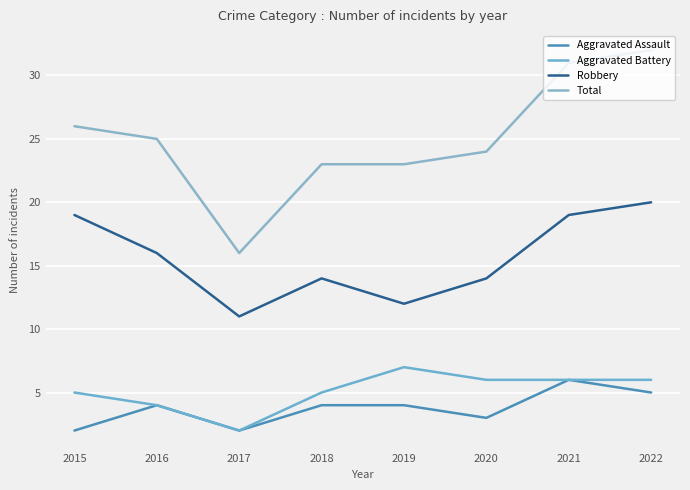

At how many categories does at least one series exceed 14?

8